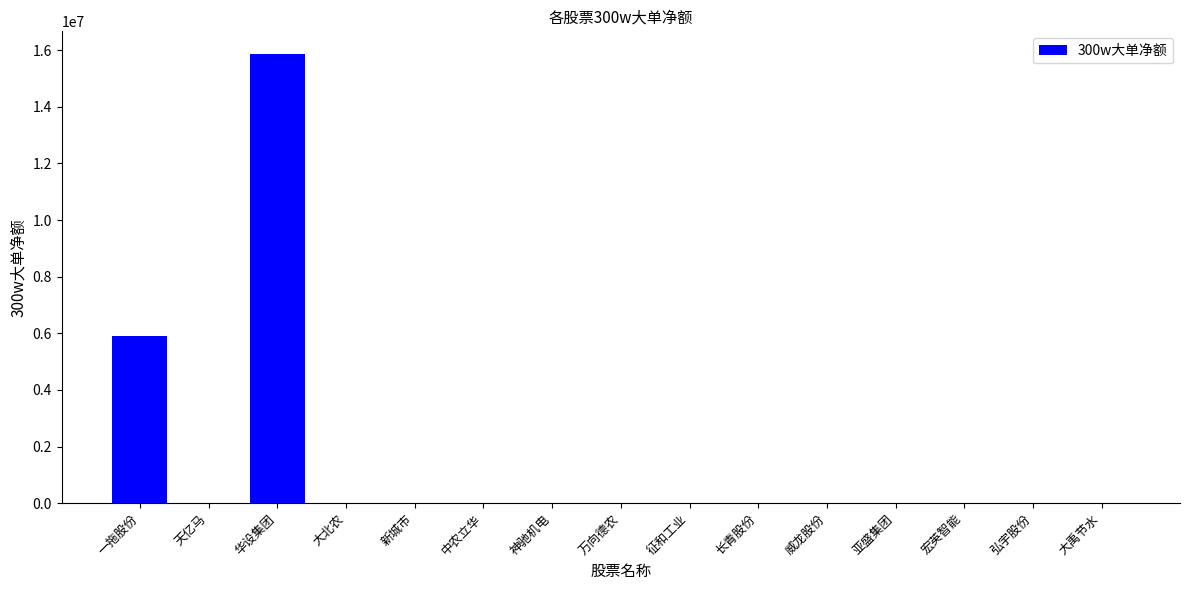

What is the greatest value displayed?

15871838